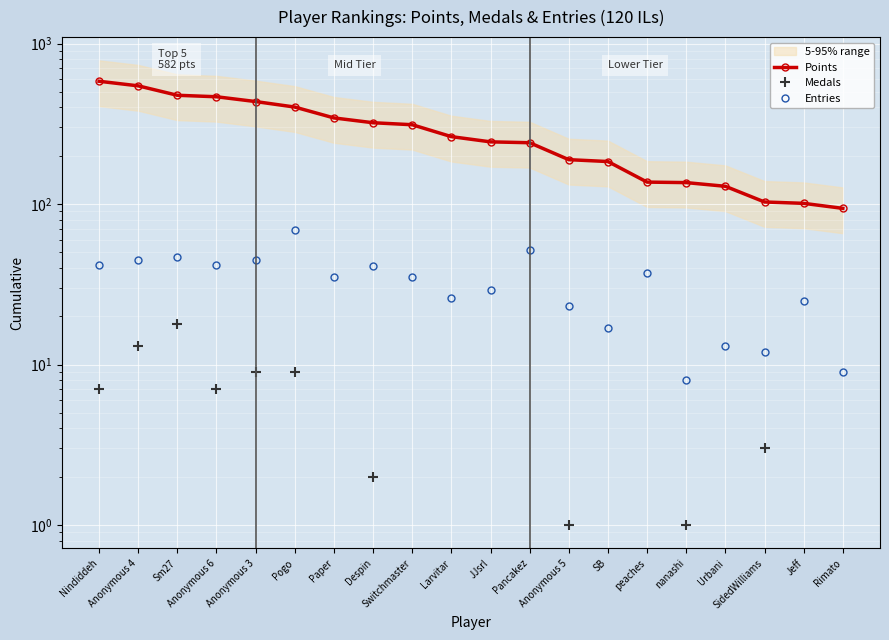

True or false: Points and Entries cross at least once.

False